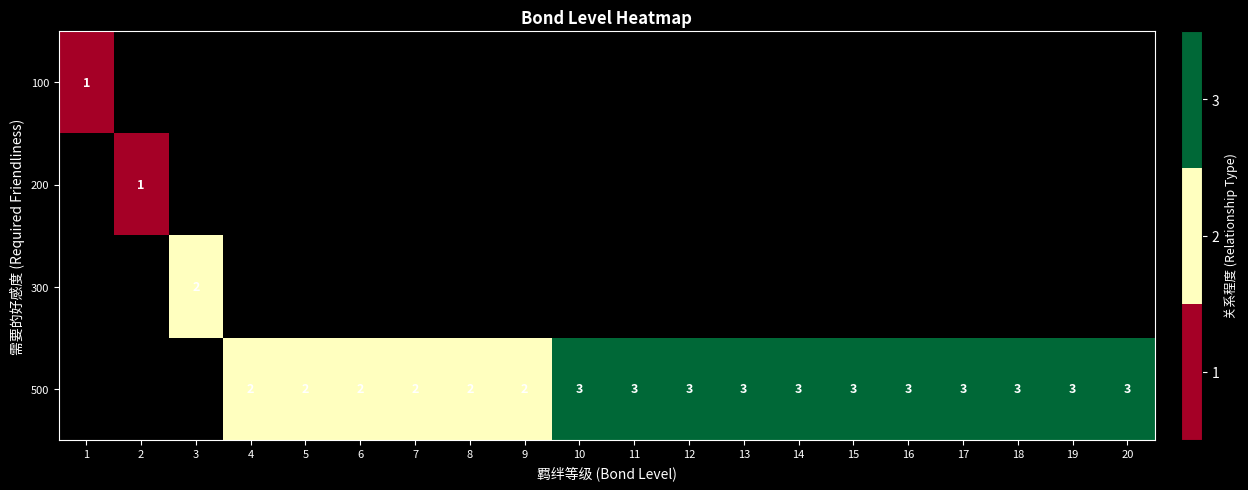

Which has a higher value, 5 or 14?

14